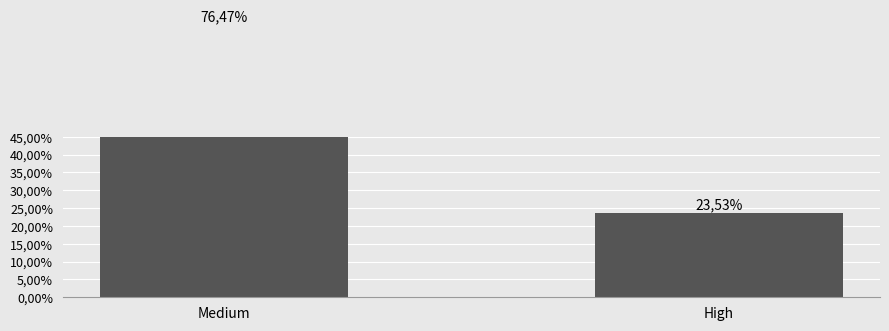

What is the ratio of the value at Medium to the value at High?

3.2